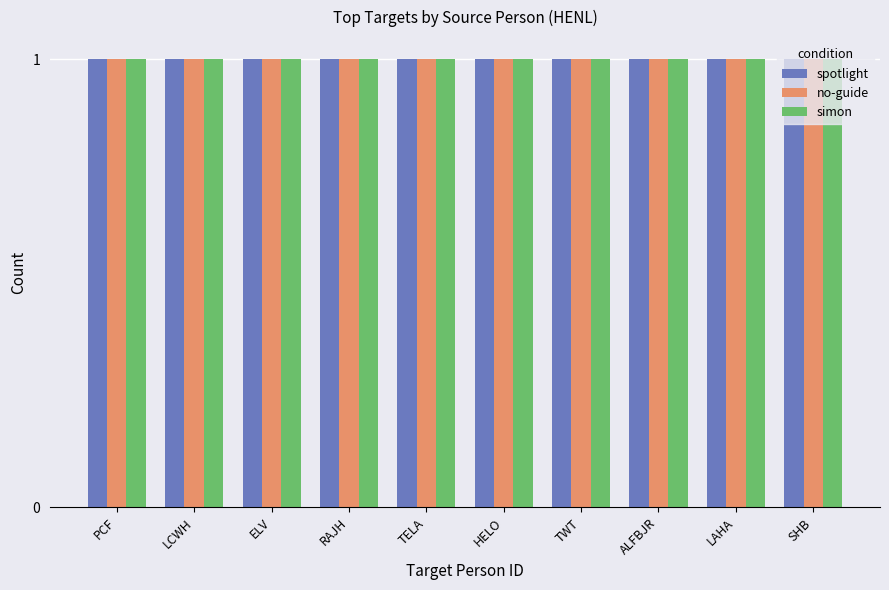

Is it true that Directed equals 1 at ALFBJR?

False